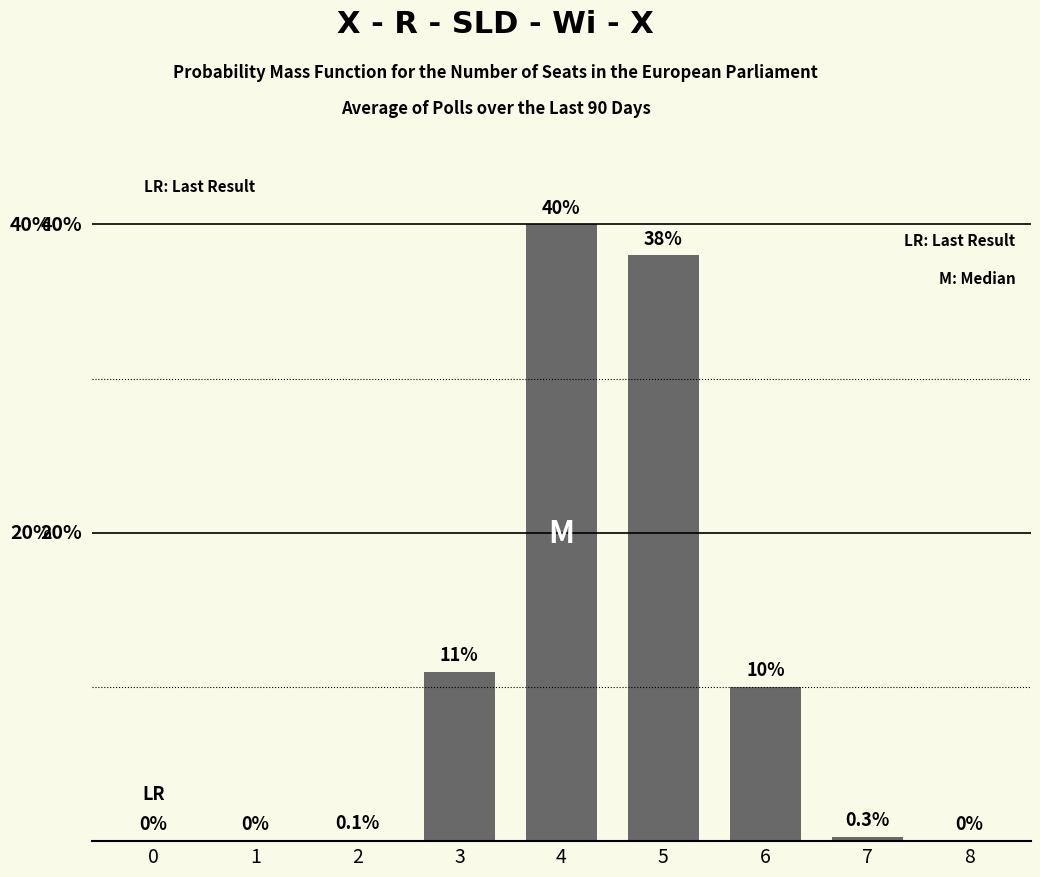

Reading left to right, what are all the values shown in this chart?

0.0	0.0	0.1	11.0	40.0	38.0	10.0	0.3	0.0